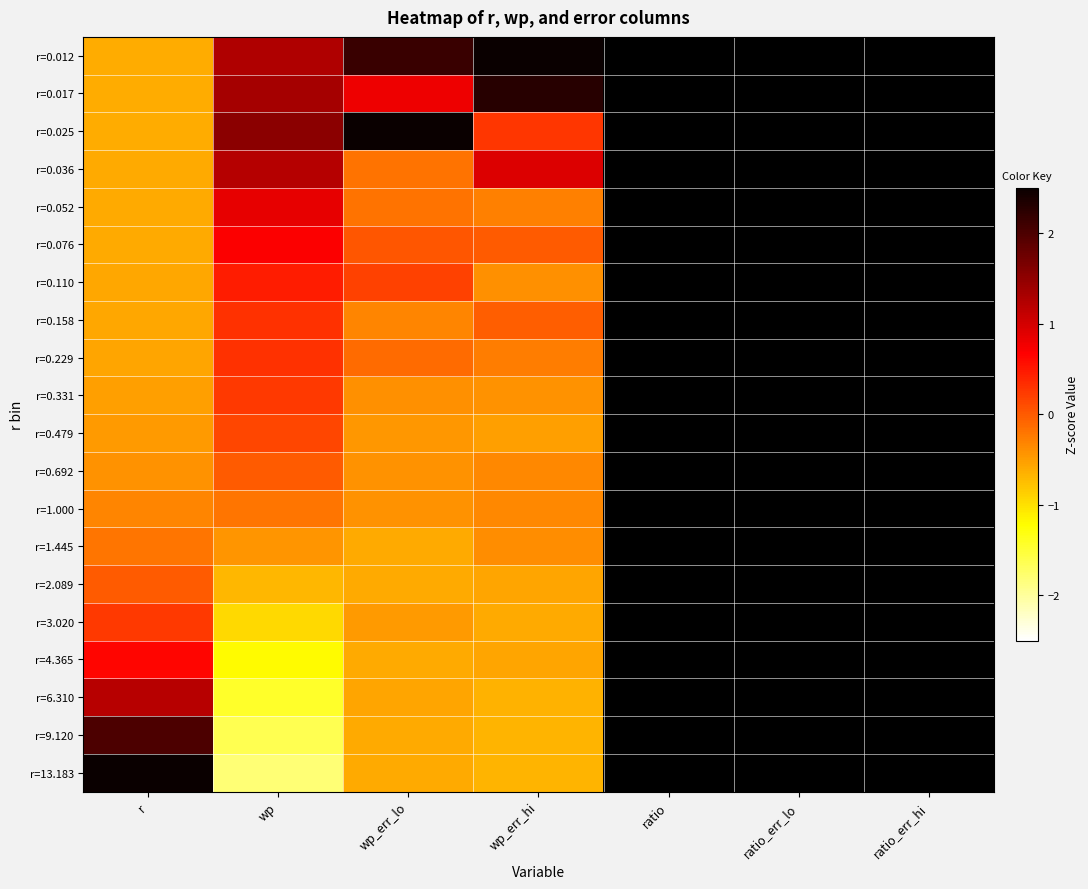

At which category is the sum across all series the highest?

wp